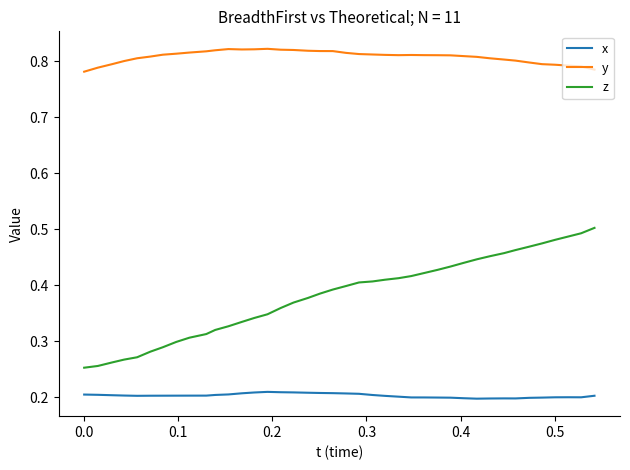

Rank the series by their average value, from lowest to highest.

x, z, y